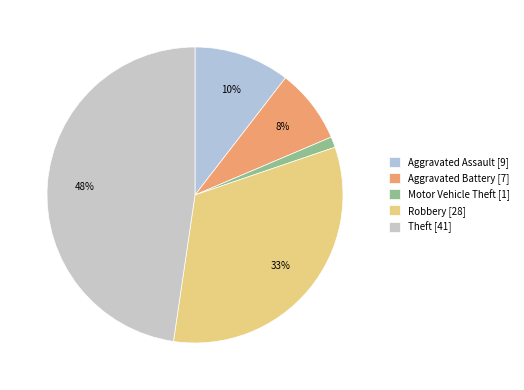

How many segments does this pie chart have?

5